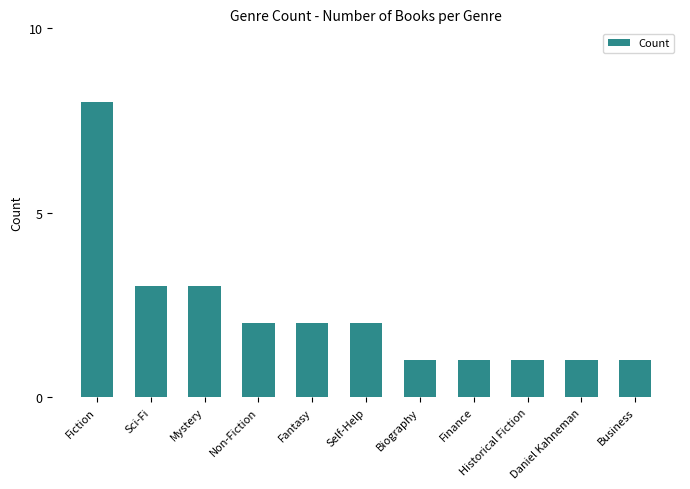

True or false: the data shows 1 at Daniel Kahneman.

True